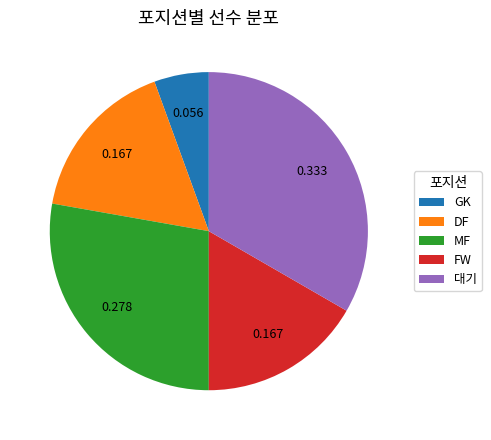

Combined, do MF and FW account for over 50%?

No